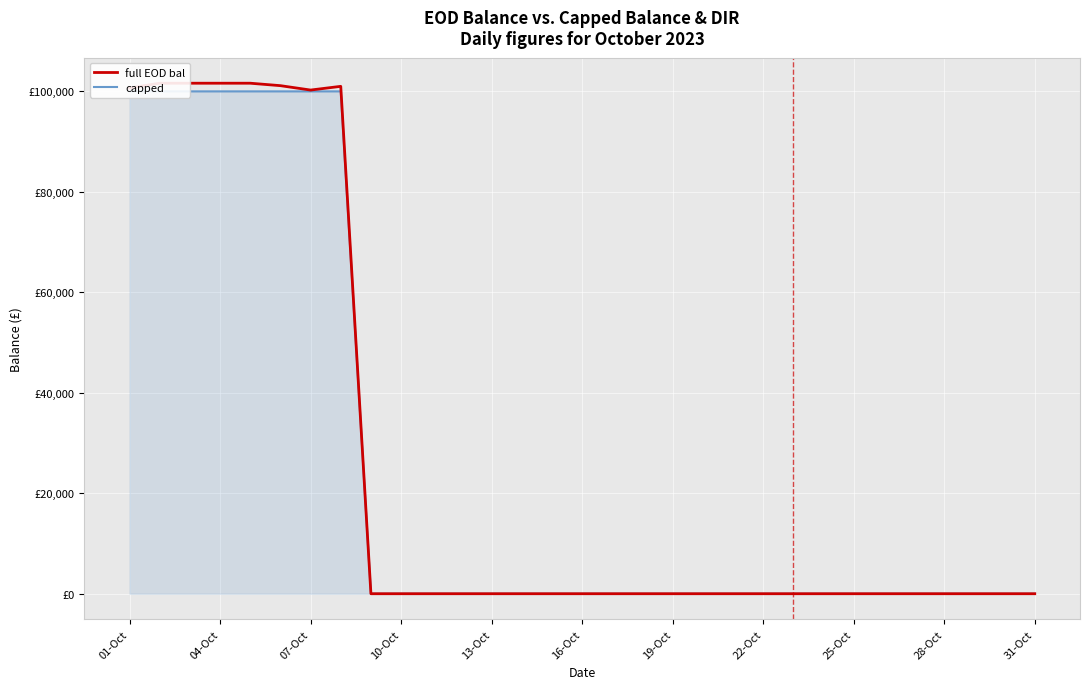

At which category is the sum across all series the highest?

04-Oct